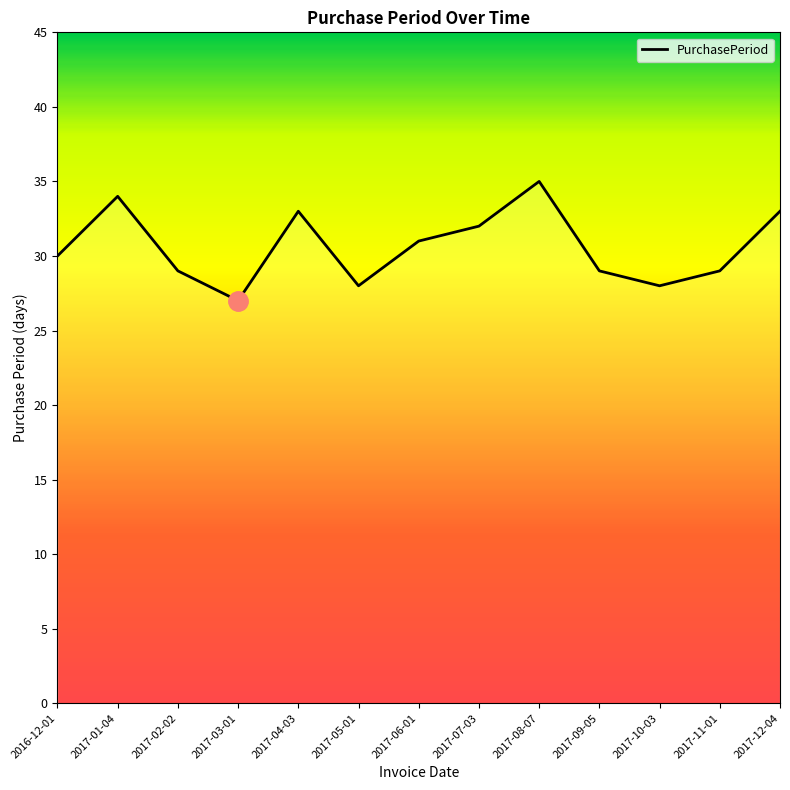

Which category has the lowest value across all series?

2017-03-01